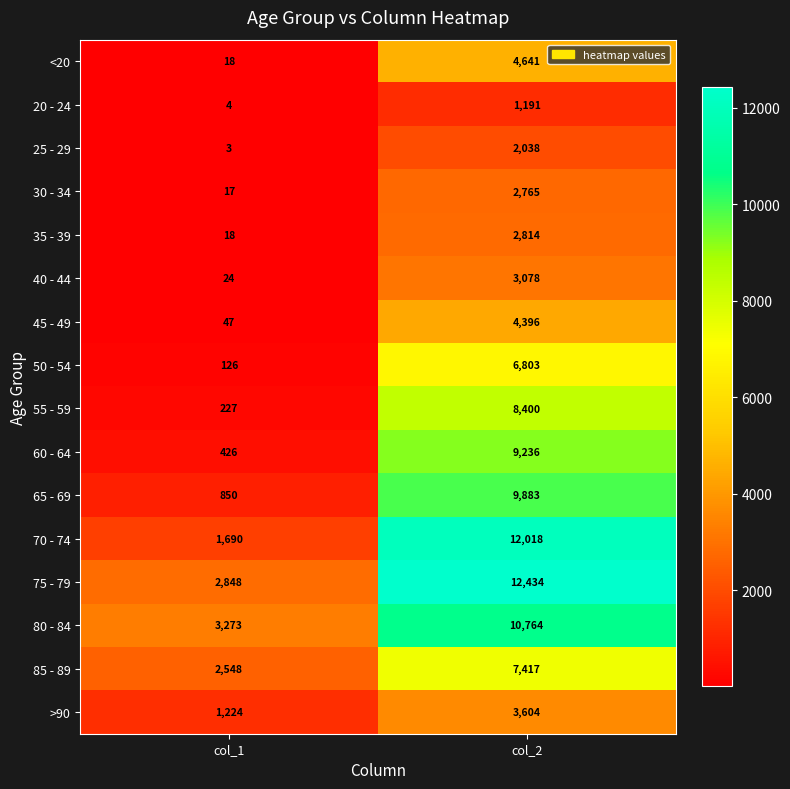

What is the difference between the highest and lowest values at col_1?

3270